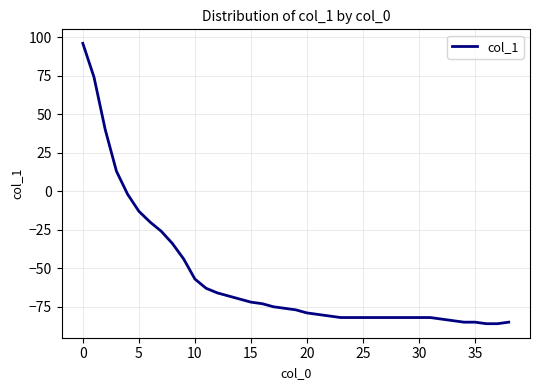

What is the greatest value displayed?

96